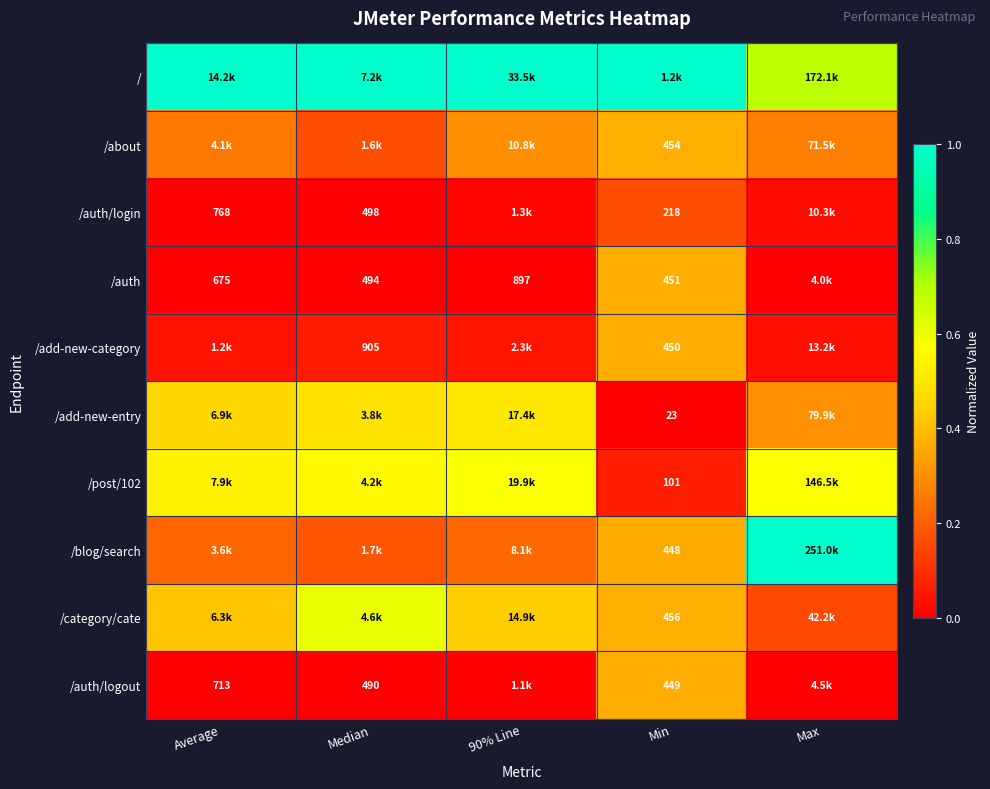

What is the total value across all series at Median?

3.1